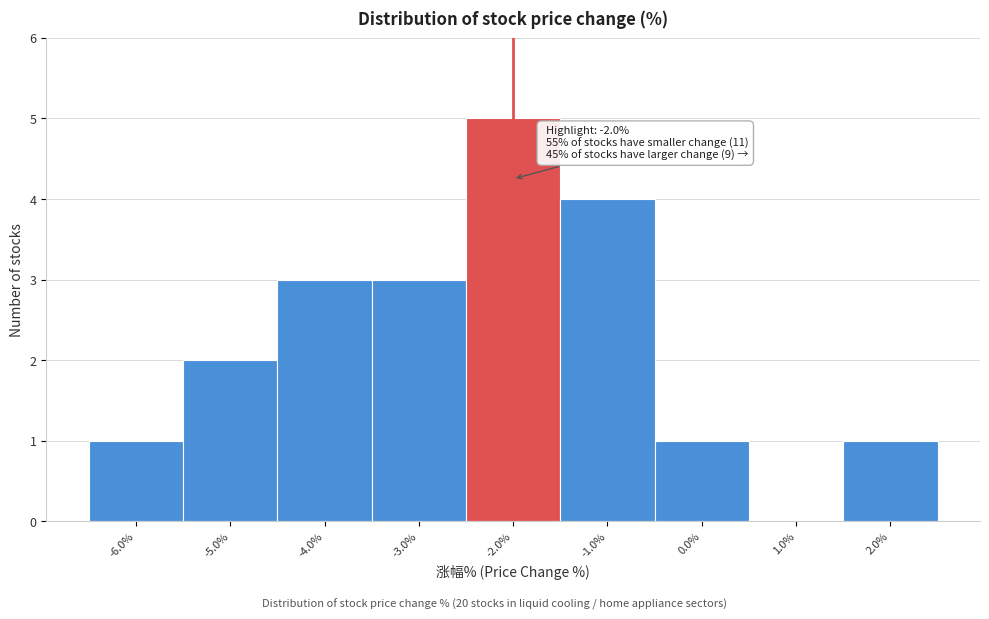

Which range on the x-axis has the tallest bar?

-2.5 to -1.5